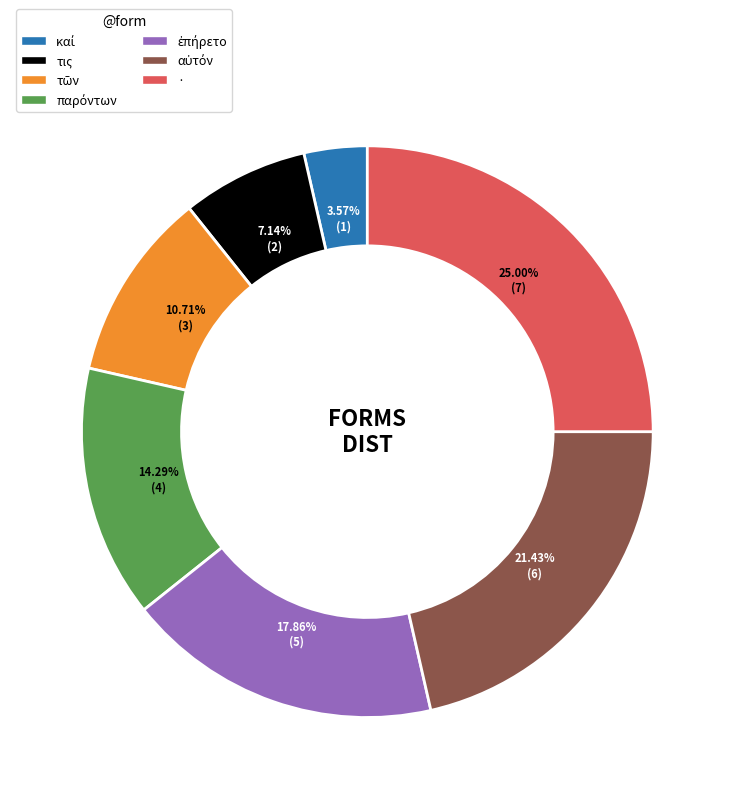

Which slice is the largest?

·